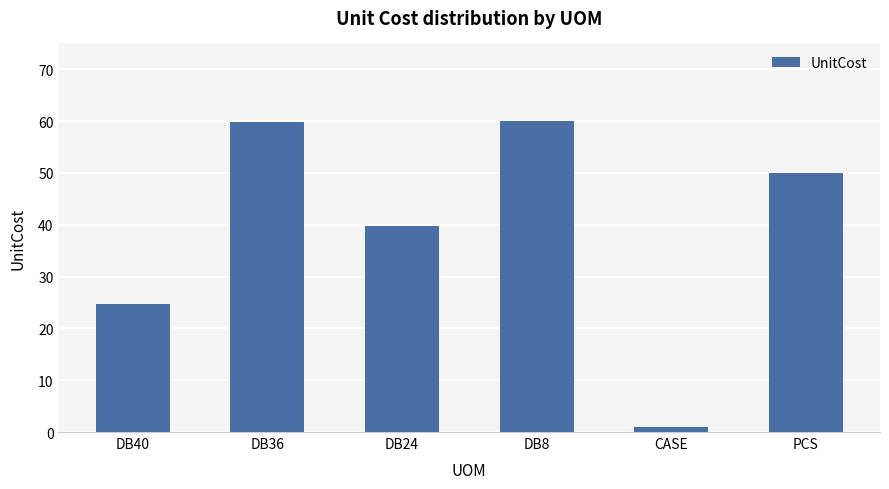

What is the ratio of the value at DB36 to the value at DB40?

2.4